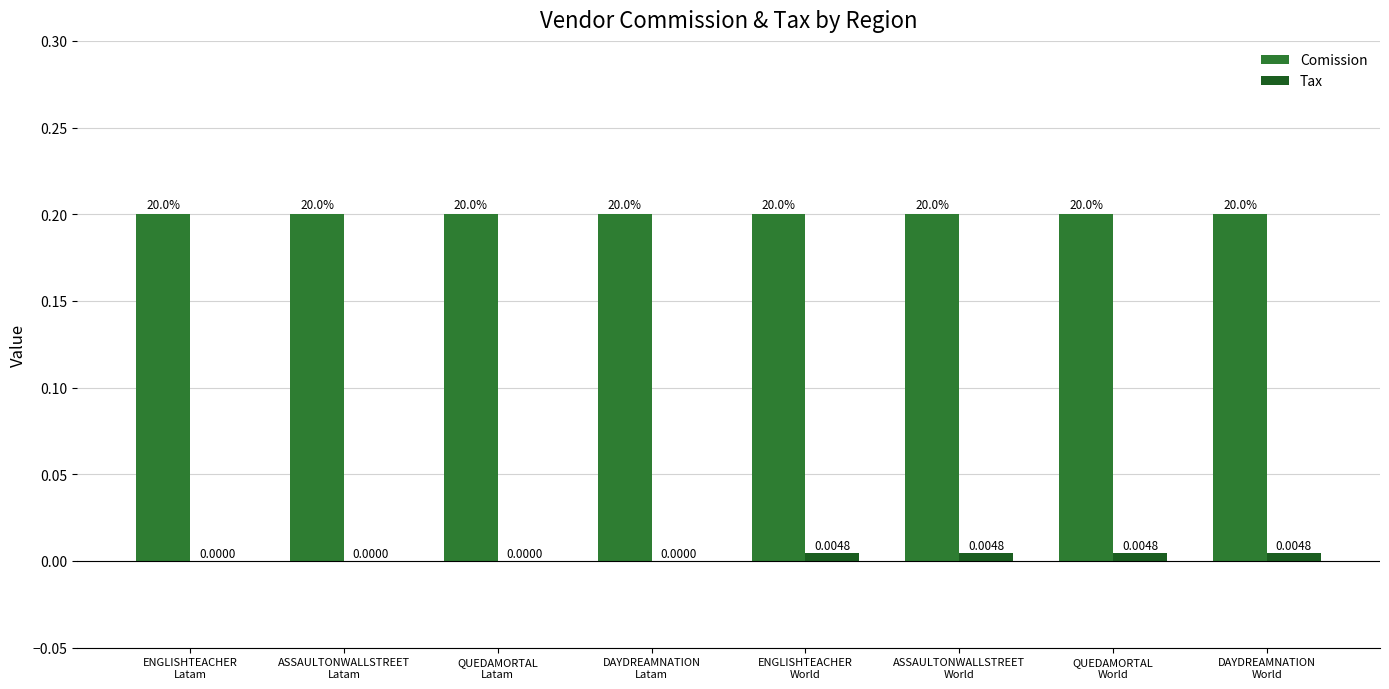

How many data points in Tax are above 0?

4